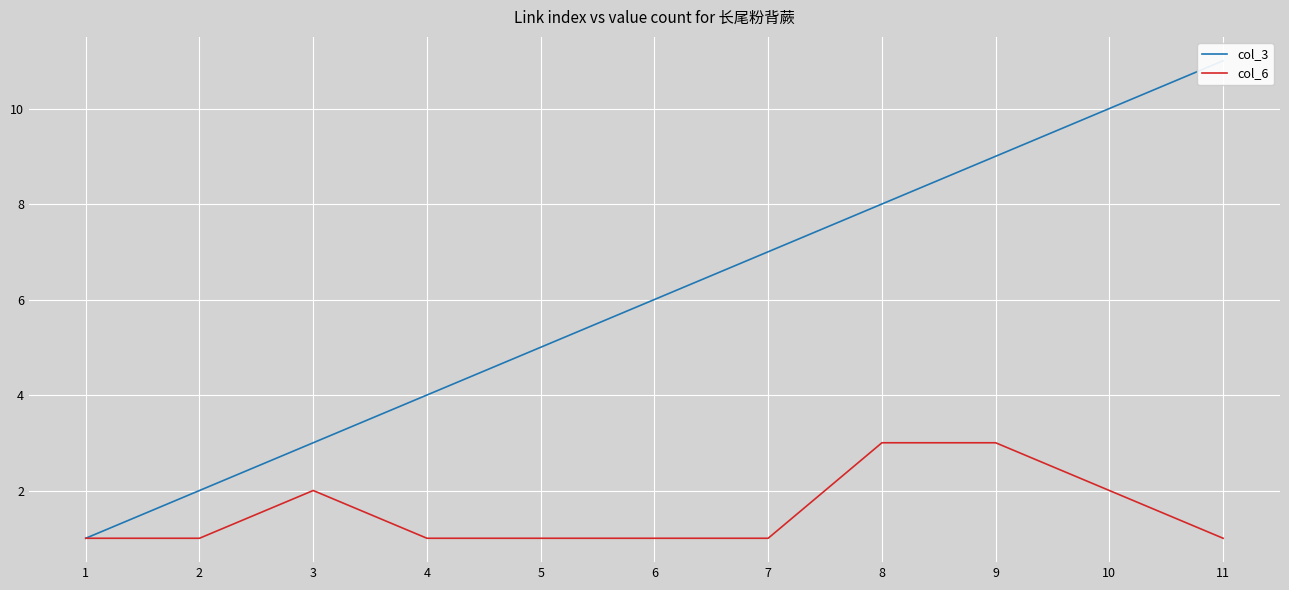

At which category does col_6 reach its first local peak?

3